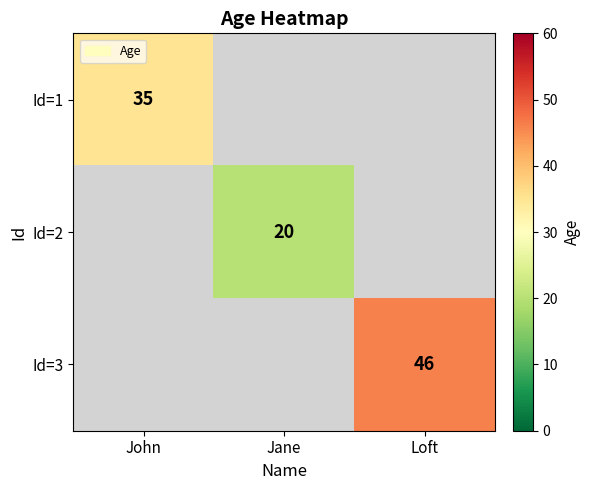

True or false: Id=2 has a value of 20 at Jane.

True